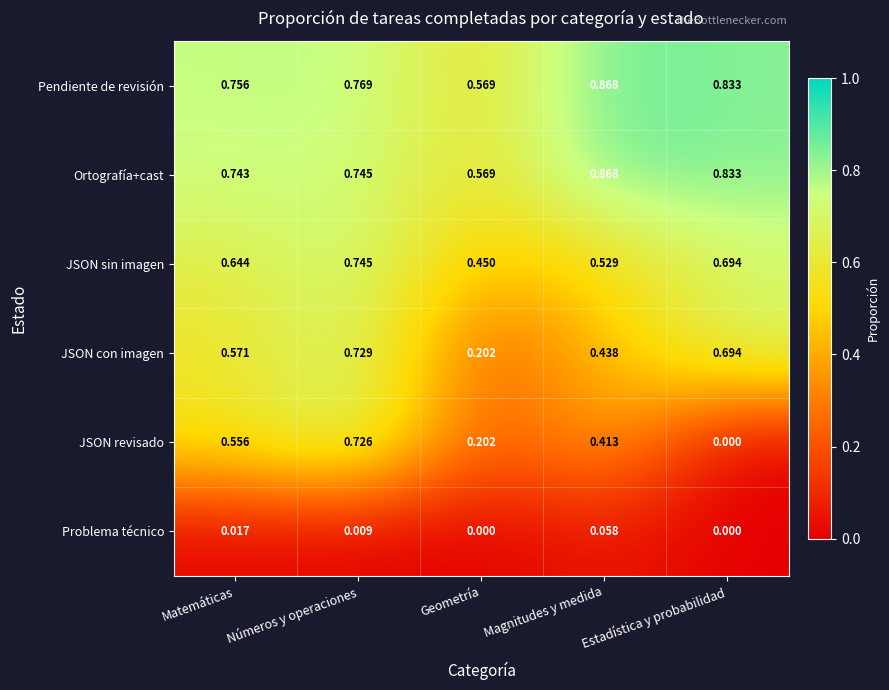

Rank the series at Matemáticas from highest to lowest value.

Pendiente de revisión, Ortografía+cast, JSON sin imagen, JSON con imagen, JSON revisado, Problema técnico